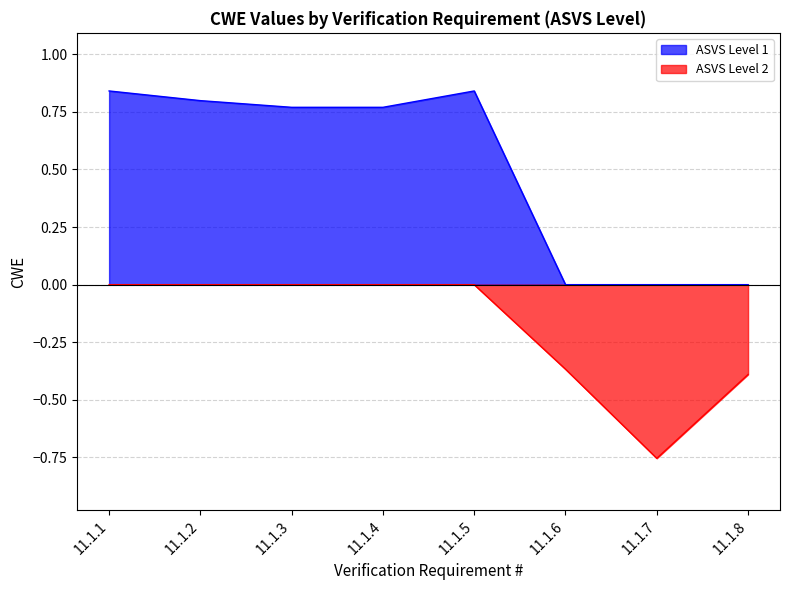

Where is the first local maximum for ASVS Level 1?

11.1.5